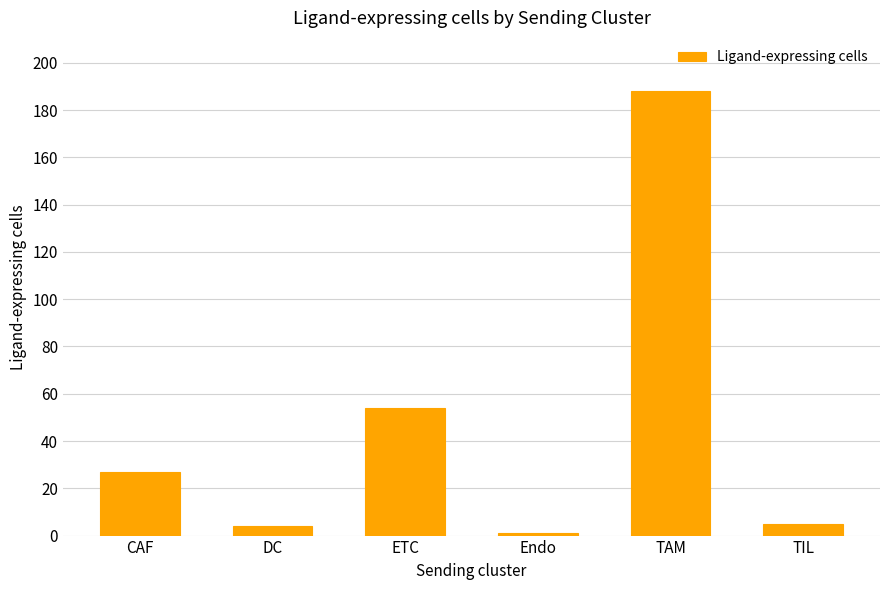

How many values are below 27?

3